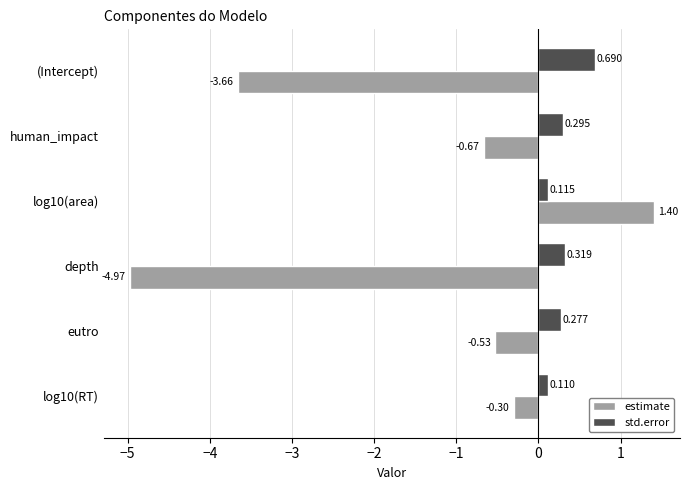

What is the difference between the maximum and minimum values in the std.error series?

0.6